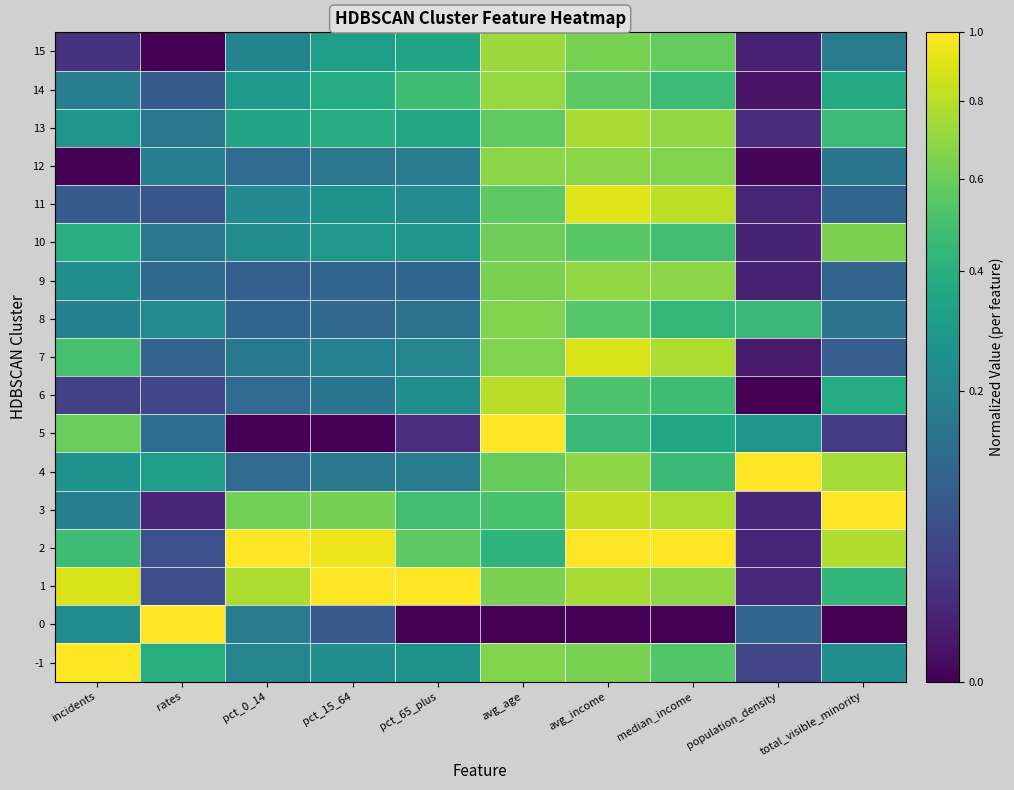

At how many categories does at least one series exceed 0?

10